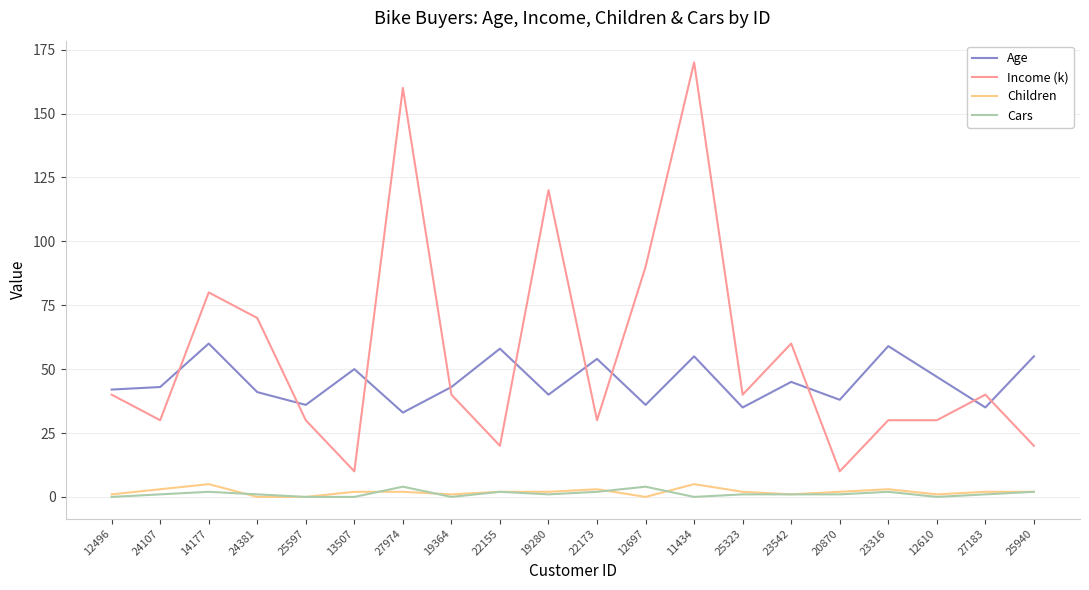

Is the value of Children at 19280 greater than the value of Age at 11434?

No